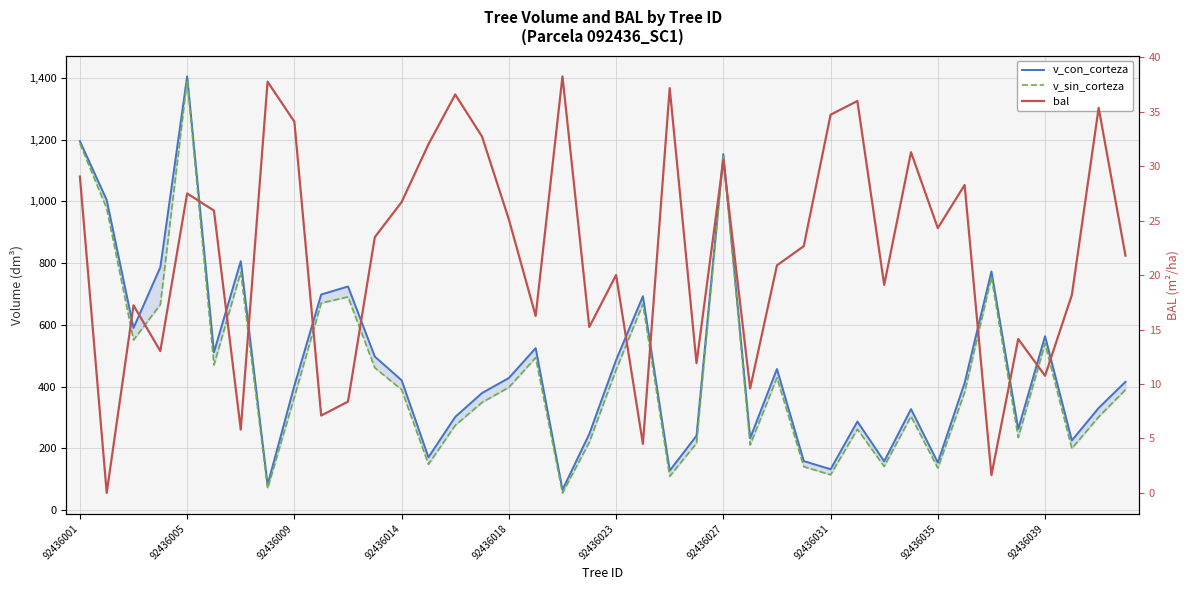

List the series in order of their peak value, highest first.

v_con_corteza, v_sin_corteza, bal